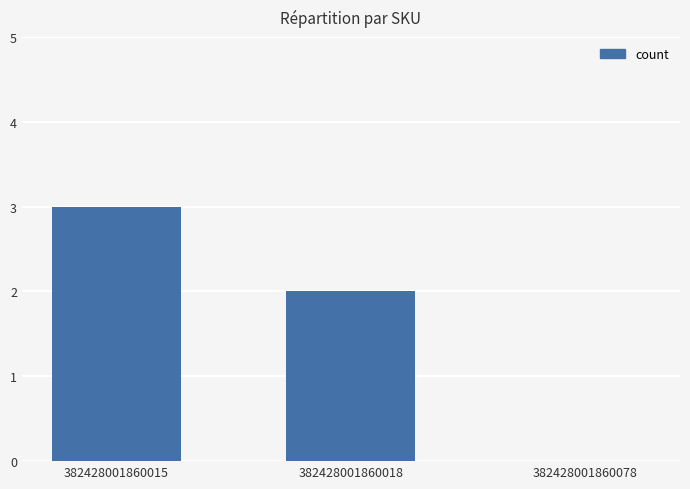

Reading left to right, extract all data points from this chart.

3	2	0